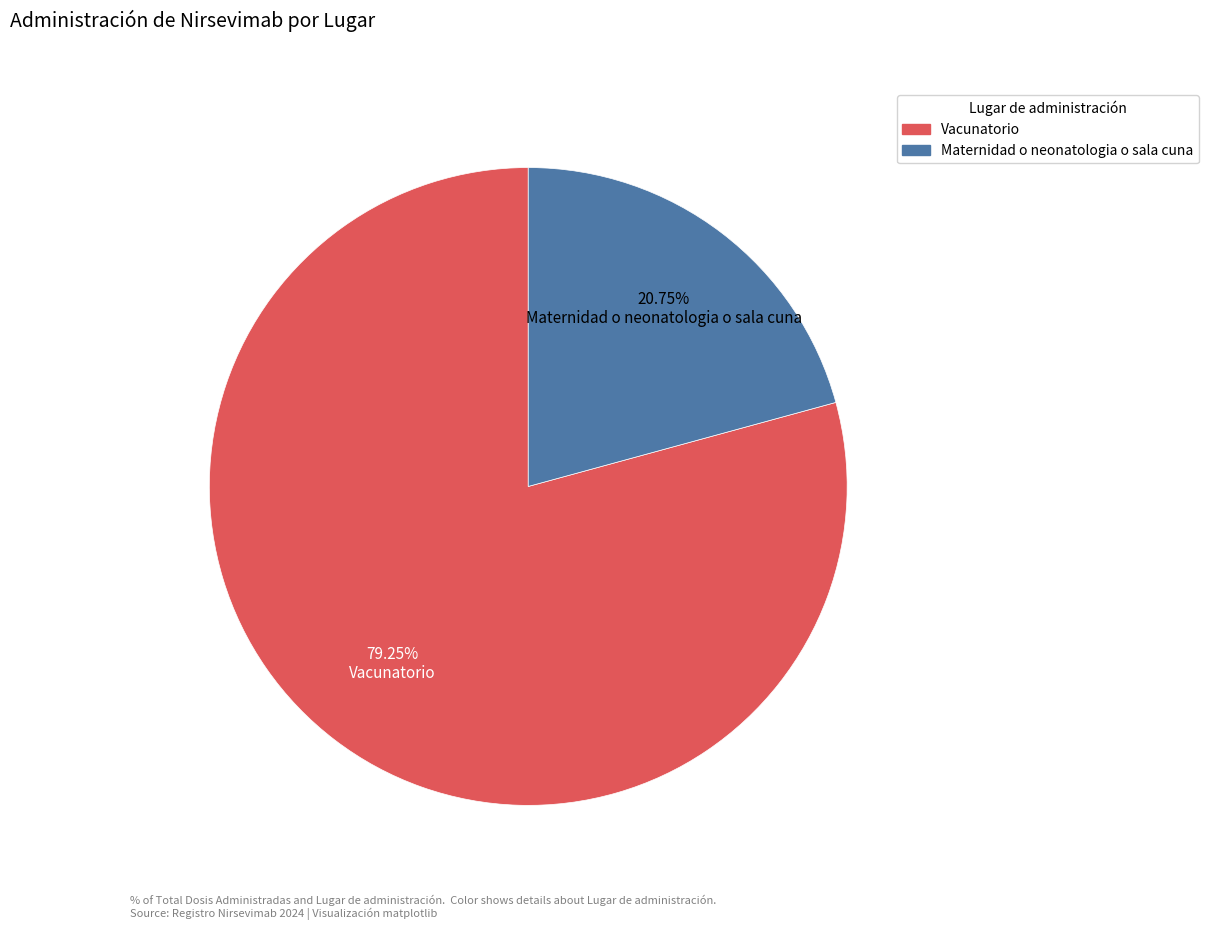

Between Maternidad o neonatologia o sala cuna and Vacunatorio, which is larger?

Vacunatorio